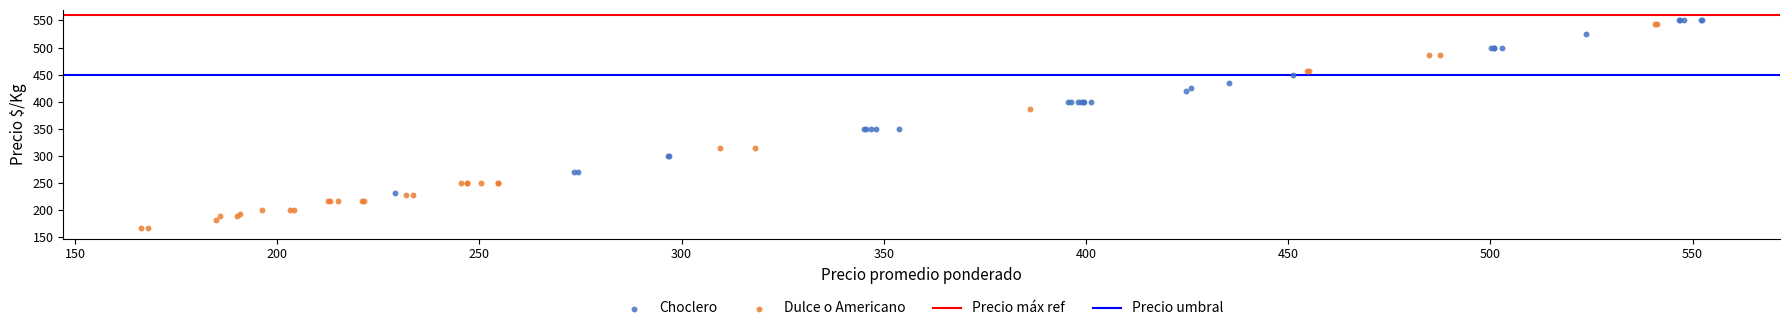

Which series has the widest spread of Y values?

Dulce o Americano